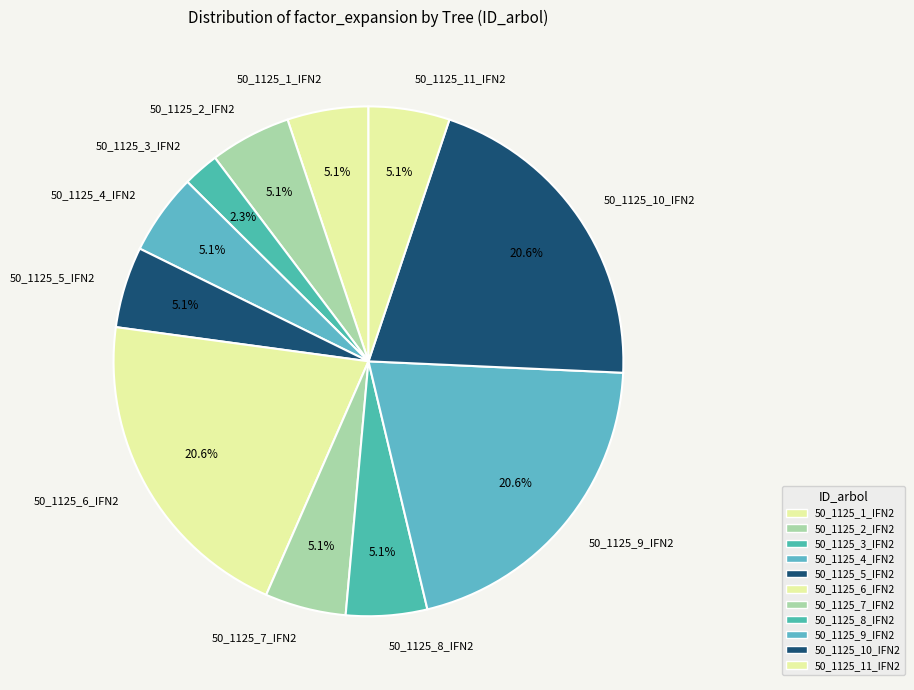

What is the ratio of the value at 50_1125_11_IFN2 to the value at 50_1125_8_IFN2?

1.0